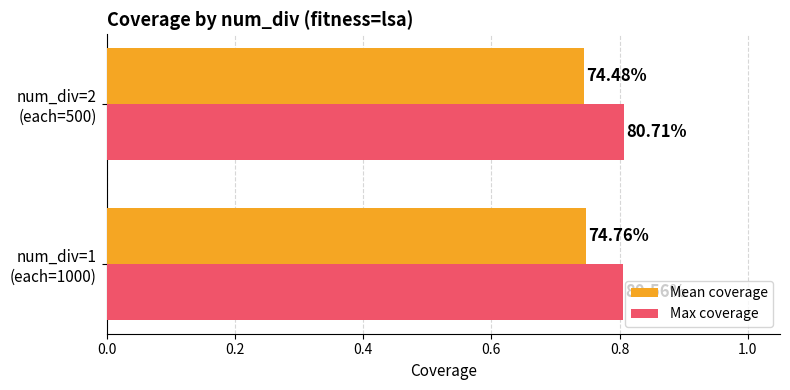

What are all the series names shown in the legend?

Mean coverage, Max coverage